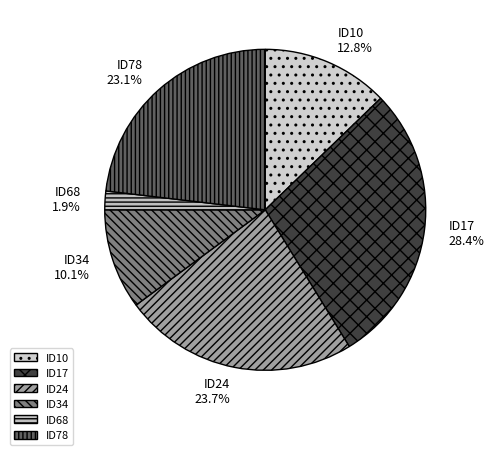

Is there a majority slice in this chart?

No